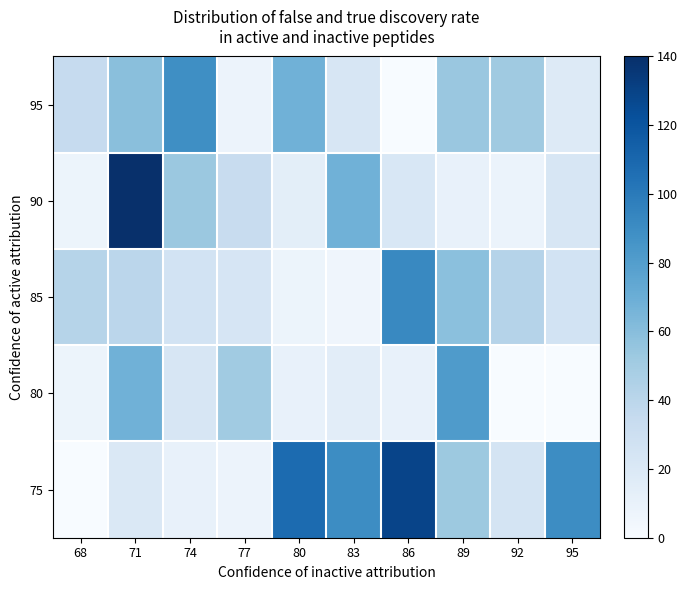

Which category has the lowest value in the 80 series?

92